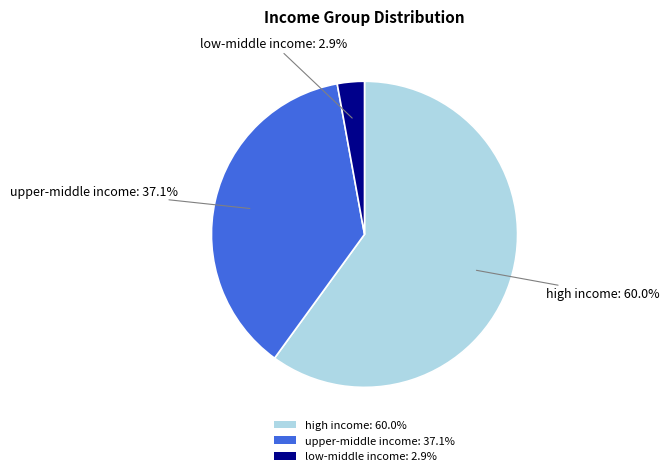

What is the largest slice in the pie chart?

high income